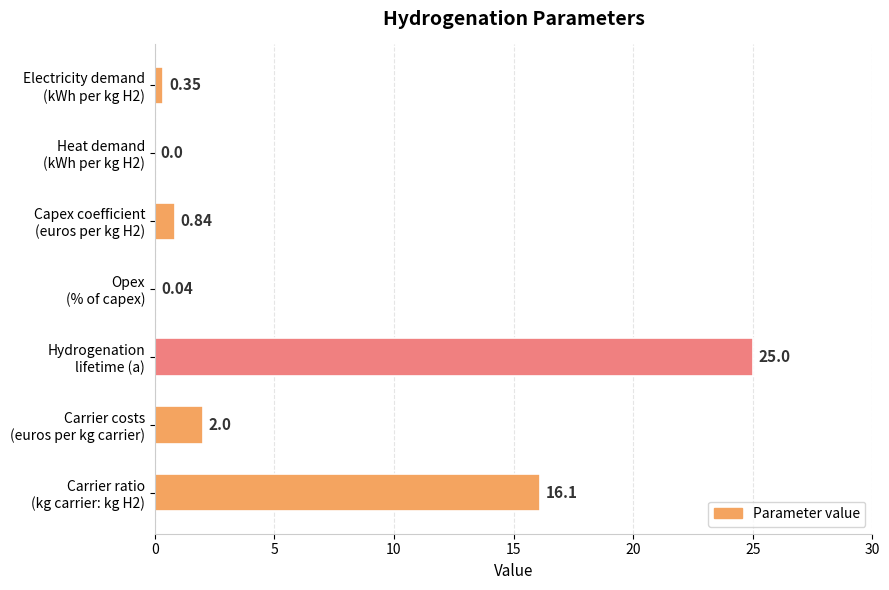

How many values are above zero?

6